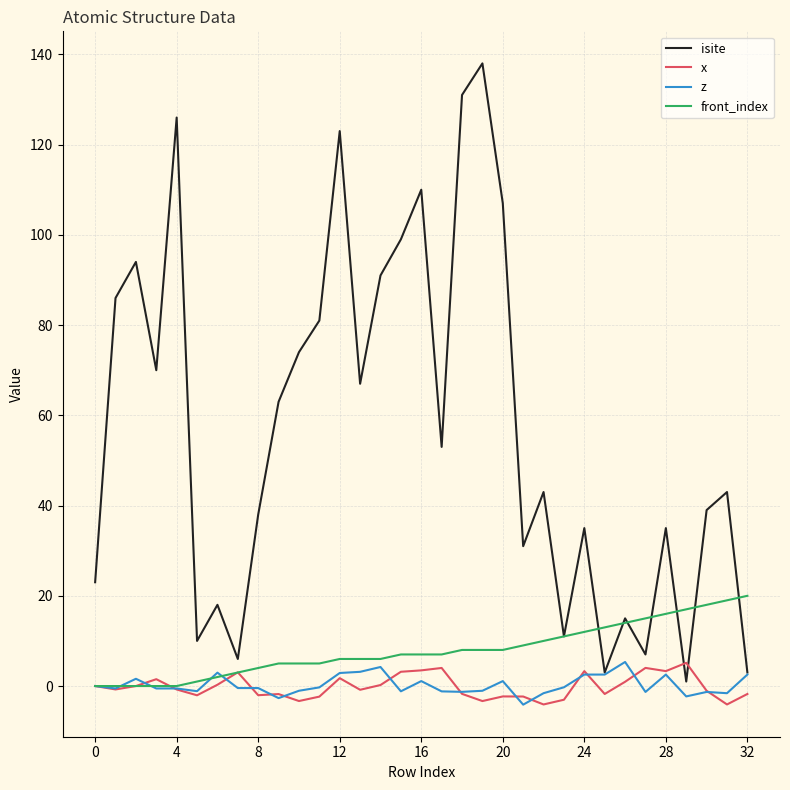

Which series has the widest spread of values?

isite